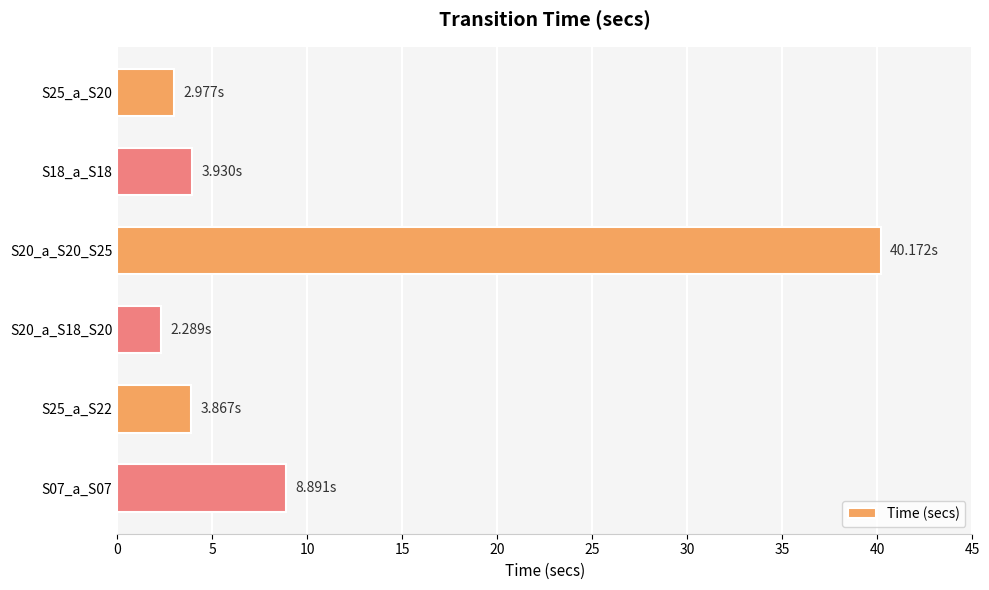

What is the change in value from S25_a_S20 to S18_a_S18?

+1.0